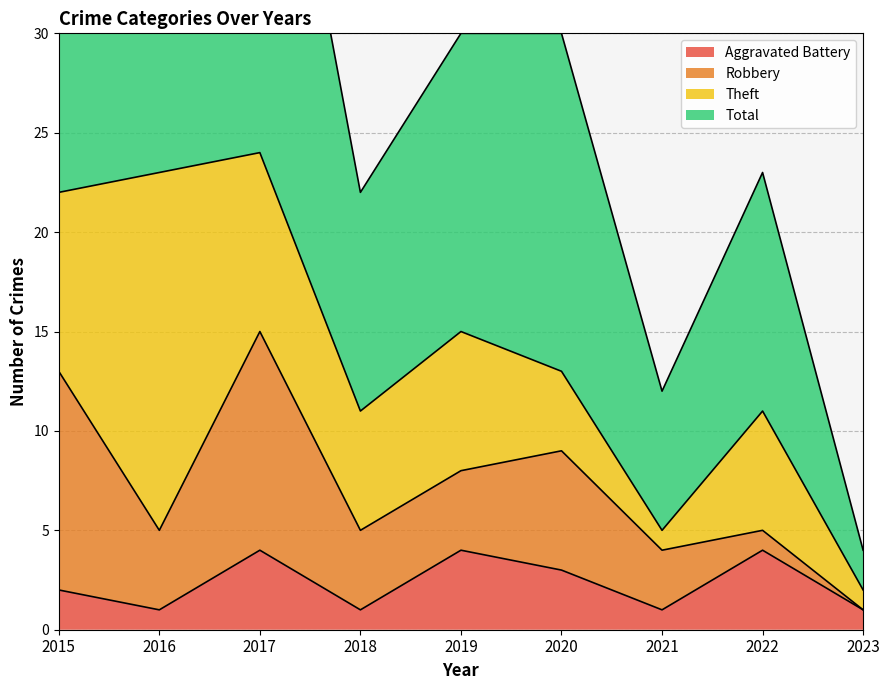

True or false: Aggravated Battery and Total cross at least once.

False